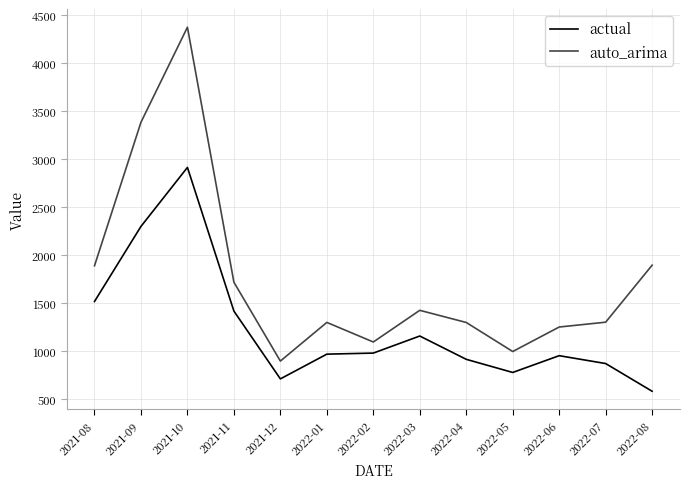

What is the maximum value shown in the chart?

4377.1